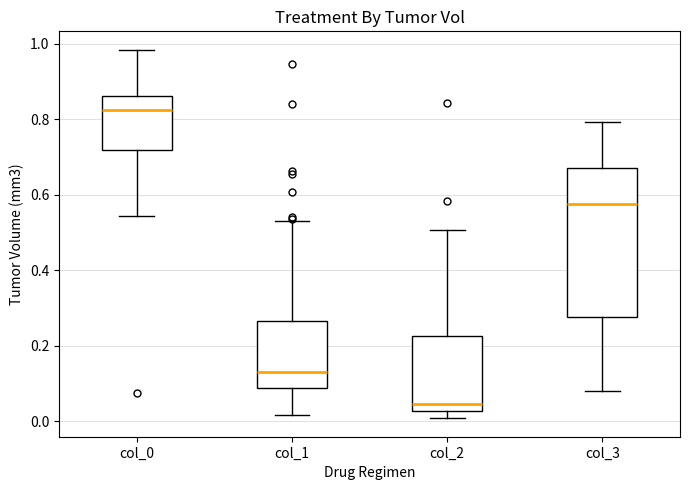

Reading left to right, transcribe this box plot: for each box, give where its median line is, the range the box spans, and where its two whiskers end, as read against the y-axis. The values are not printed on the chart, so give them approximately, as read against the axis.

col_0: median 0.82, box 0.72 to 0.86, whiskers 0.54 to 0.98
col_1: median 0.14, box 0.08 to 0.26, whiskers 0.02 to 0.54
col_2: median 0.04, box 0.02 to 0.22, whiskers 0.00 to 0.50
col_3: median 0.58, box 0.28 to 0.68, whiskers 0.08 to 0.80